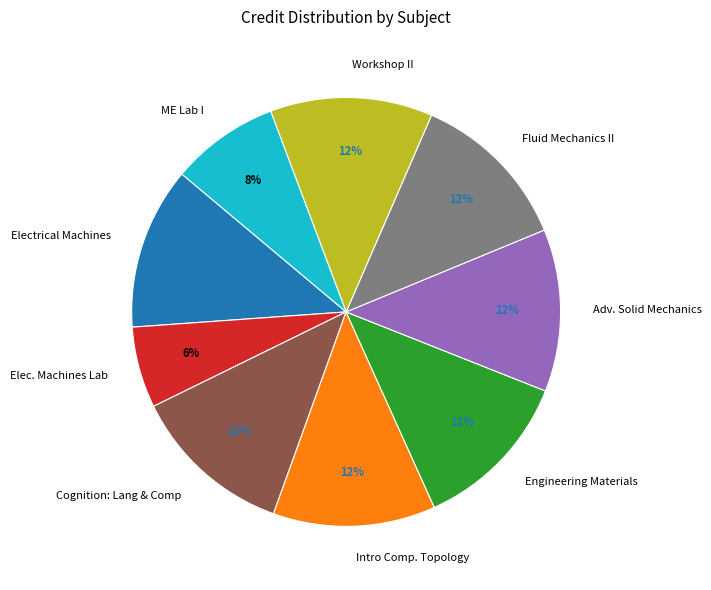

The Intro Comp. Topology slice represents 1% of the pie. True or false?

False